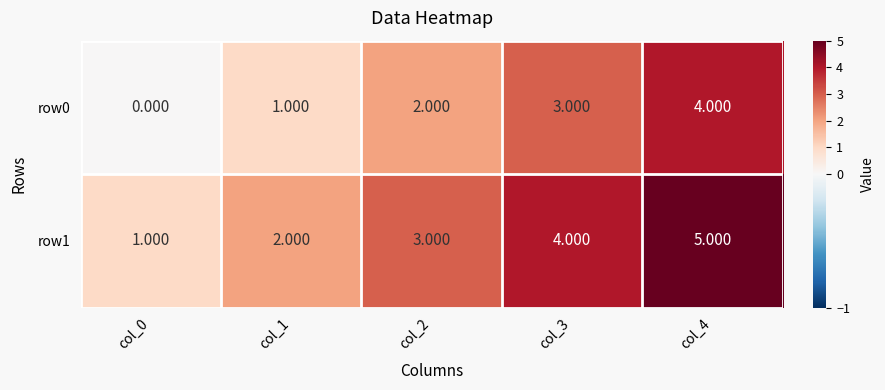

Is the value of row0 at col_2 greater than the value of row1 at col_3?

No